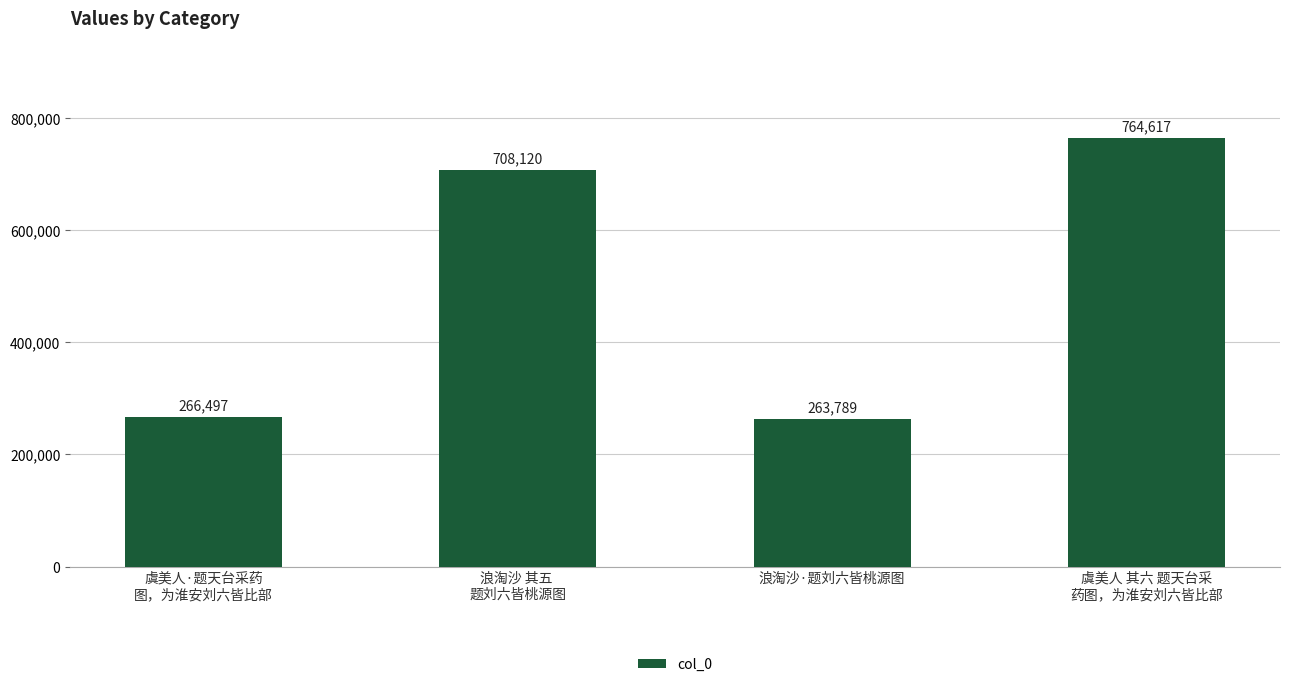

What is the difference between the second highest and second lowest values?

441623